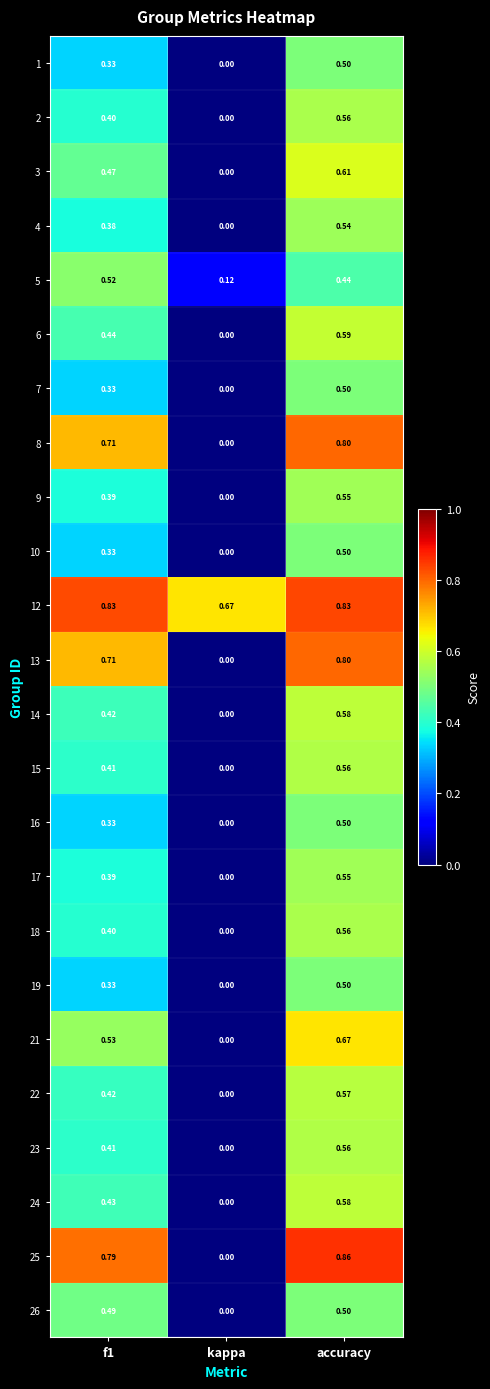

What is the total value across all series at accuracy?

14.2